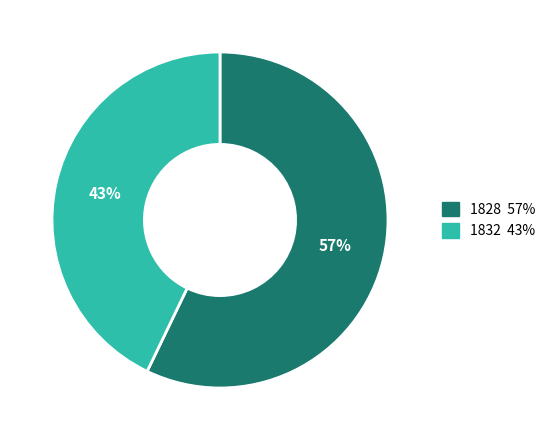

To the nearest percent, what portion does 1828 represent?

57%